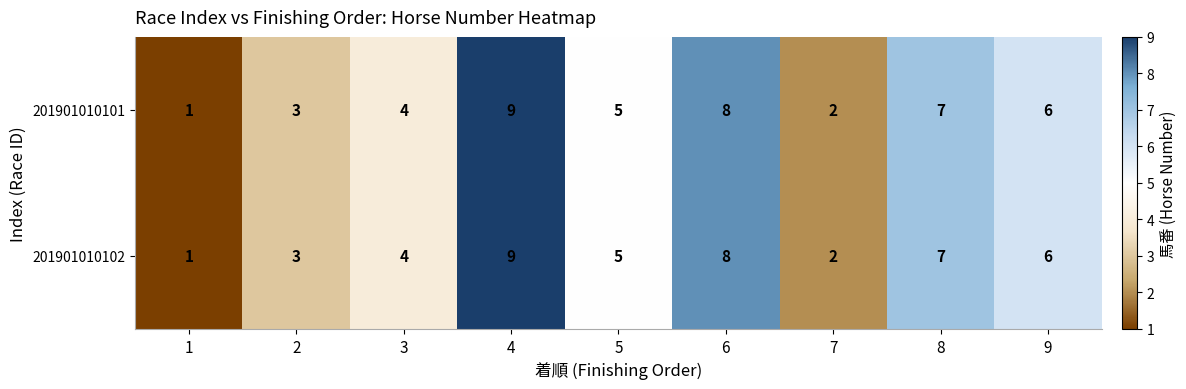

The value of 201901010101 at 5 is 7. True or false?

False